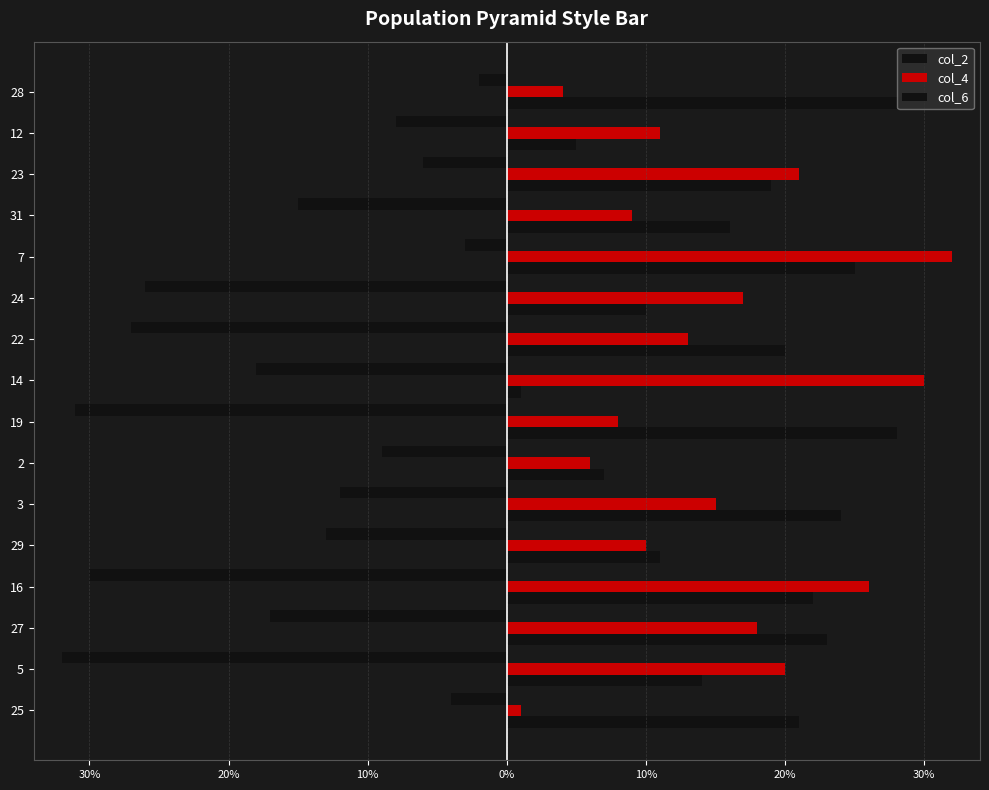

What is the average value of the col_6 series?

17